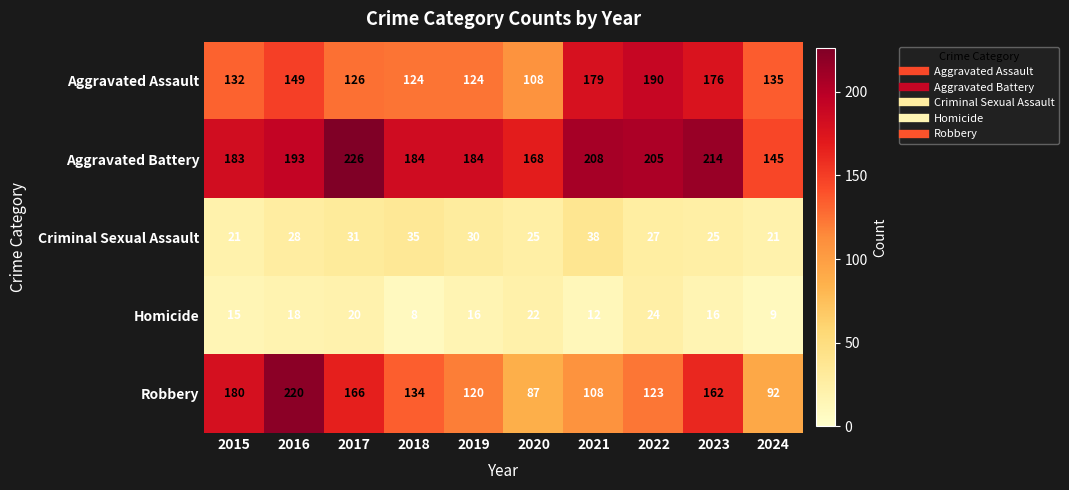

What is the average value of the Aggravated Assault series?

144